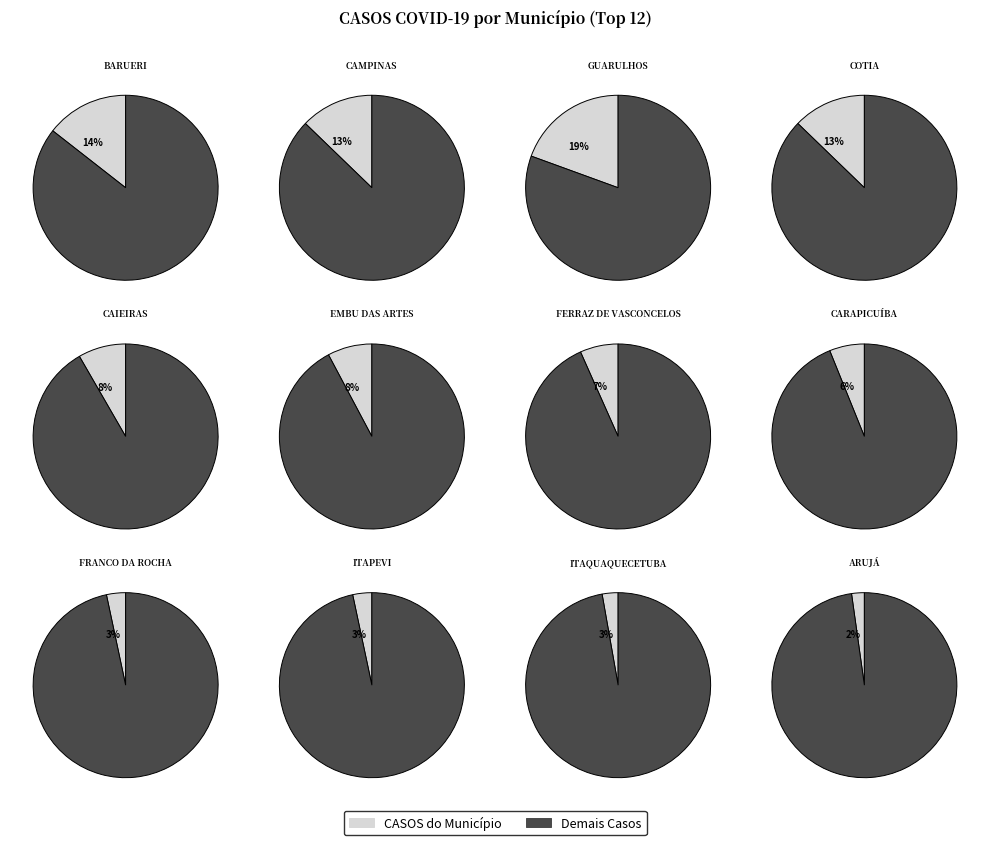

To the nearest percent, what is the average slice percentage?

8%